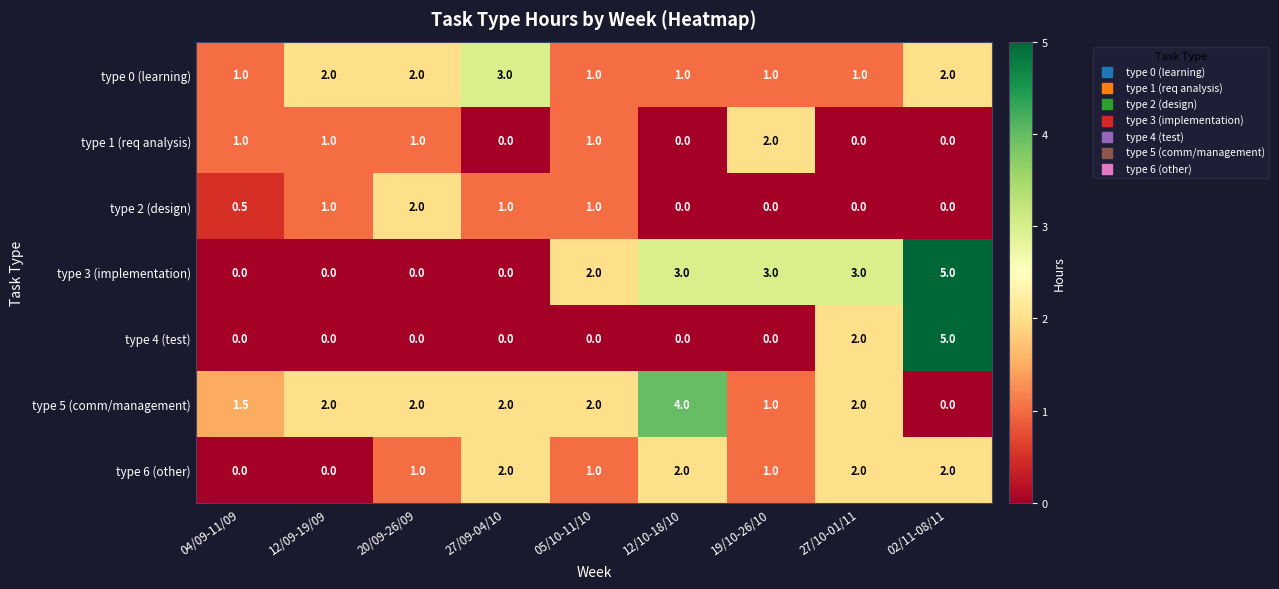

What is the spread (max minus min) of values at 27/10-01/11?

3.0